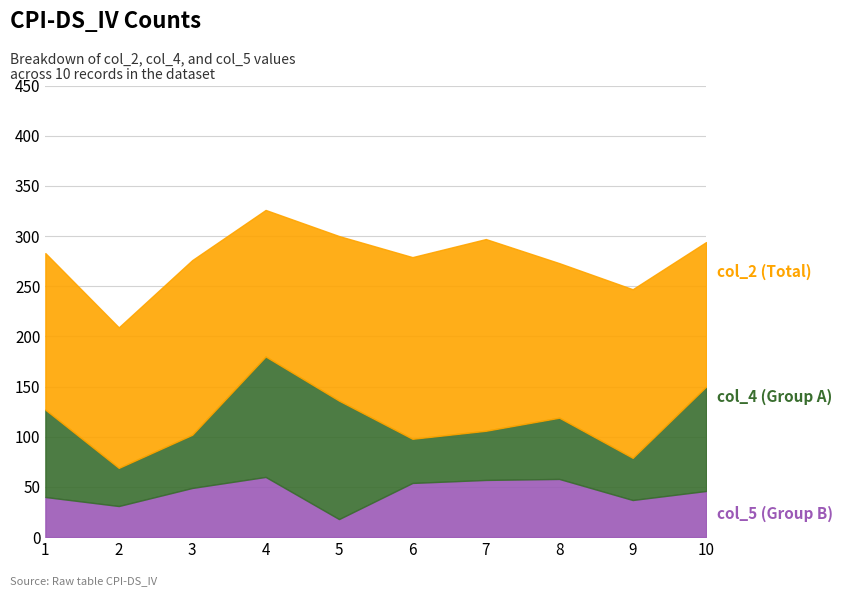

In col_4, how many points are higher than both neighbors (excluding endpoints)?

2